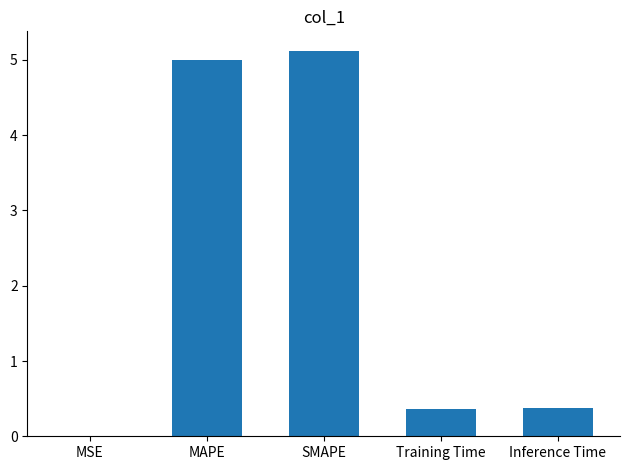

True or false: the data shows 5.1 at SMAPE.

True